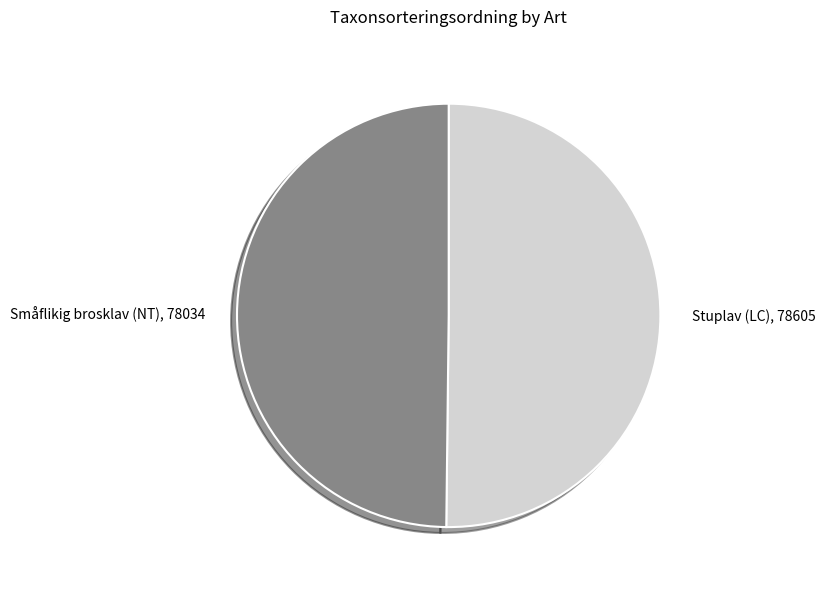

True or false: Småflikig brosklav (NT), 78034 accounts for 59% of the total.

False